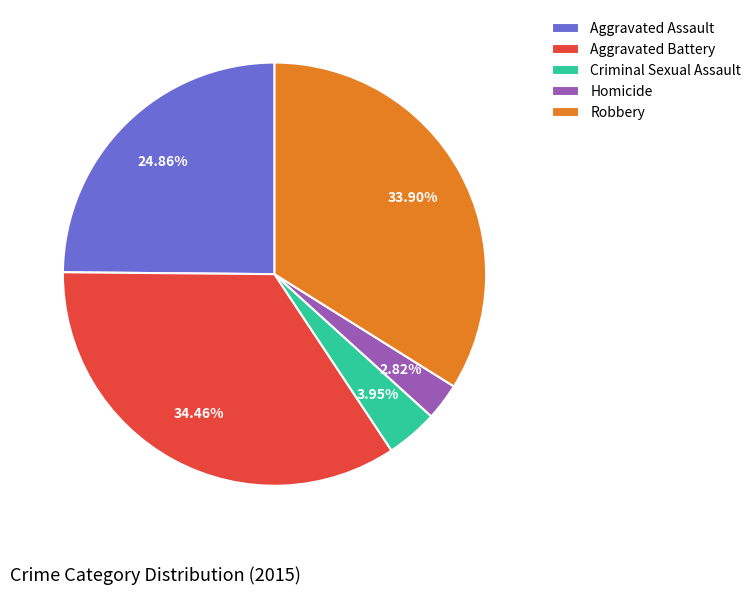

Does Homicide account for over 50% of the chart?

No